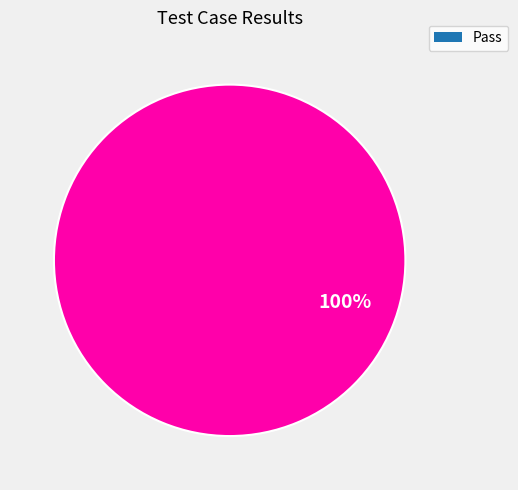

Does Pass represent more than half of the total?

Yes